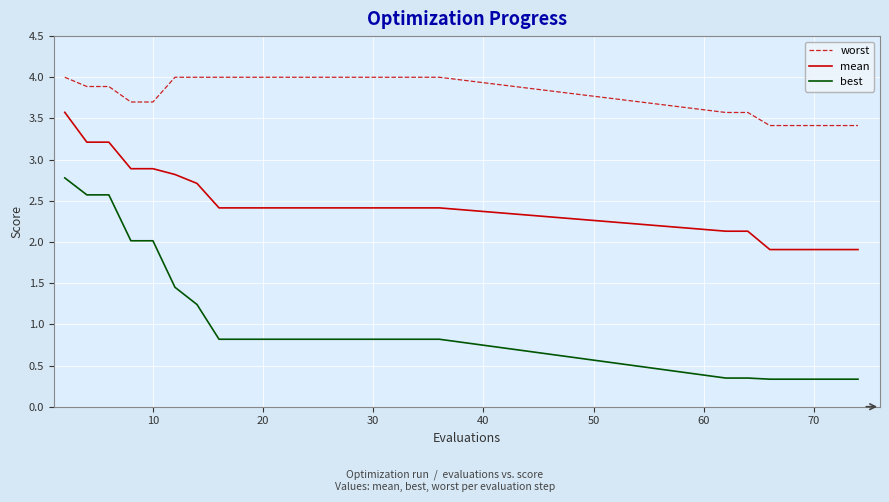

What is the label of the 28th point from the right?

20